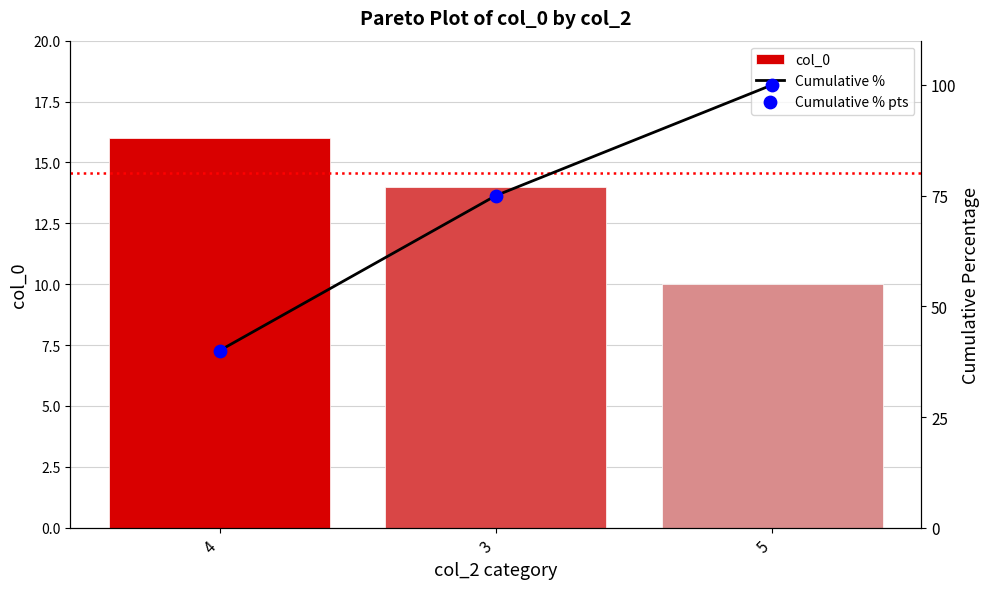

Which series contains the lowest Y value?

col_0